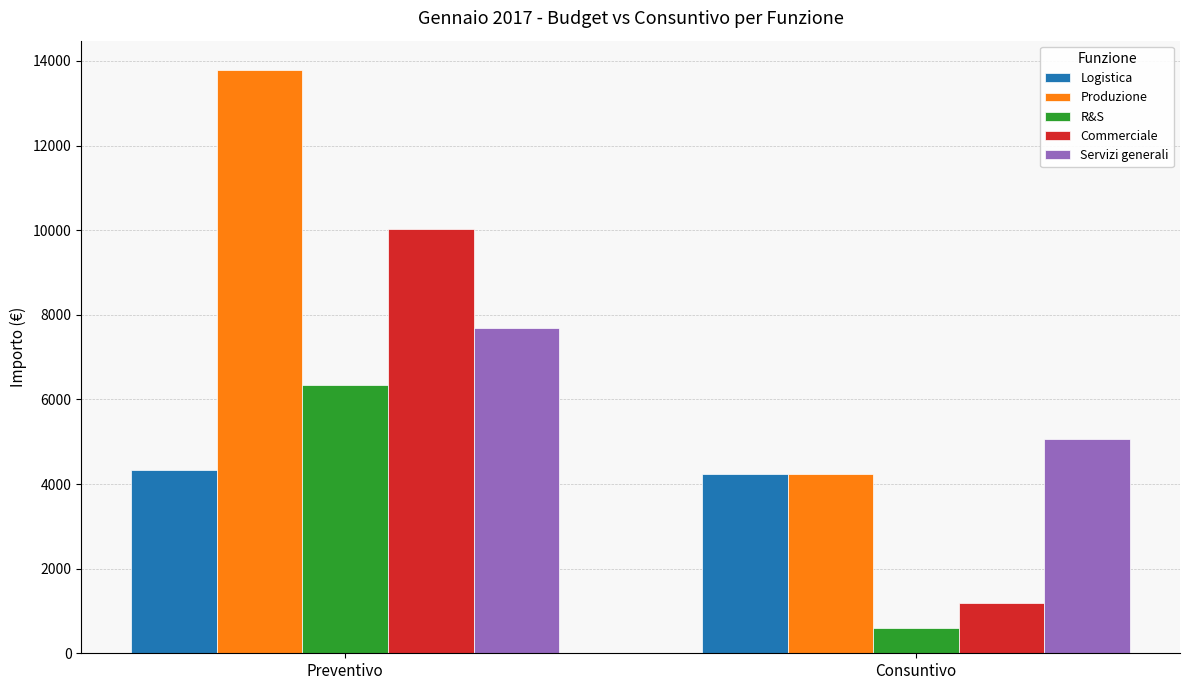

Which series has the largest range (max minus min)?

Produzione